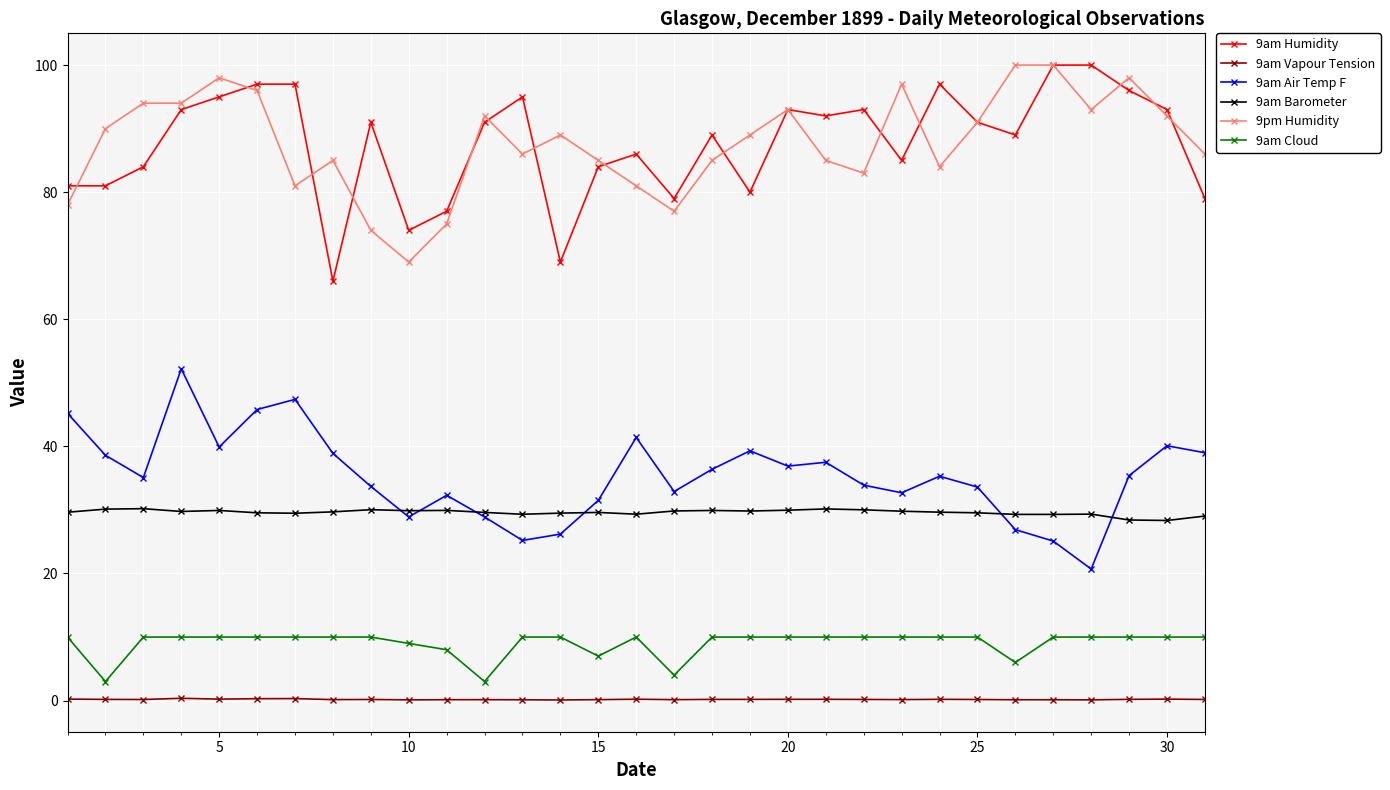

Does the chart display data point markers on the line(s)?

Yes